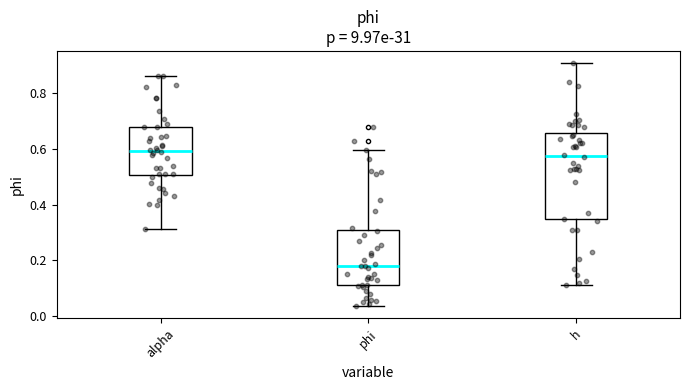

Comparing the boxes themselves (not the whiskers), which one is the tallest?

h